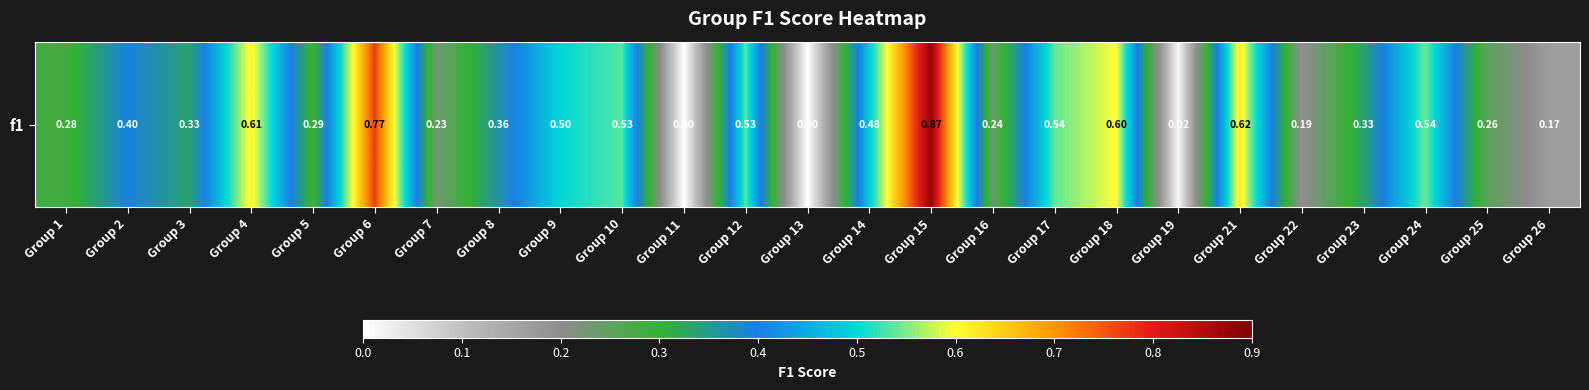

What is the change in value from Group 3 to Group 15?

+0.5